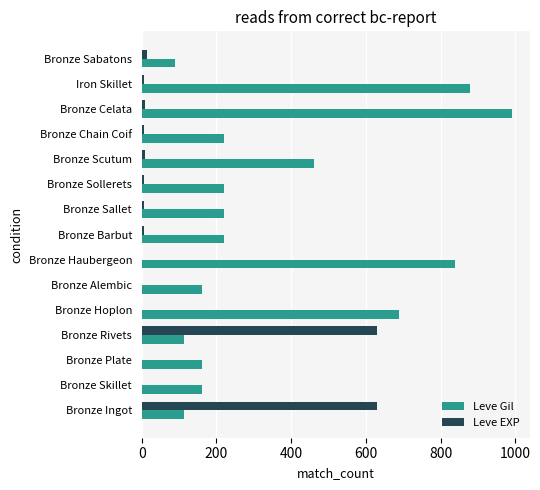

Which series has the largest total across all categories?

Leve Gil